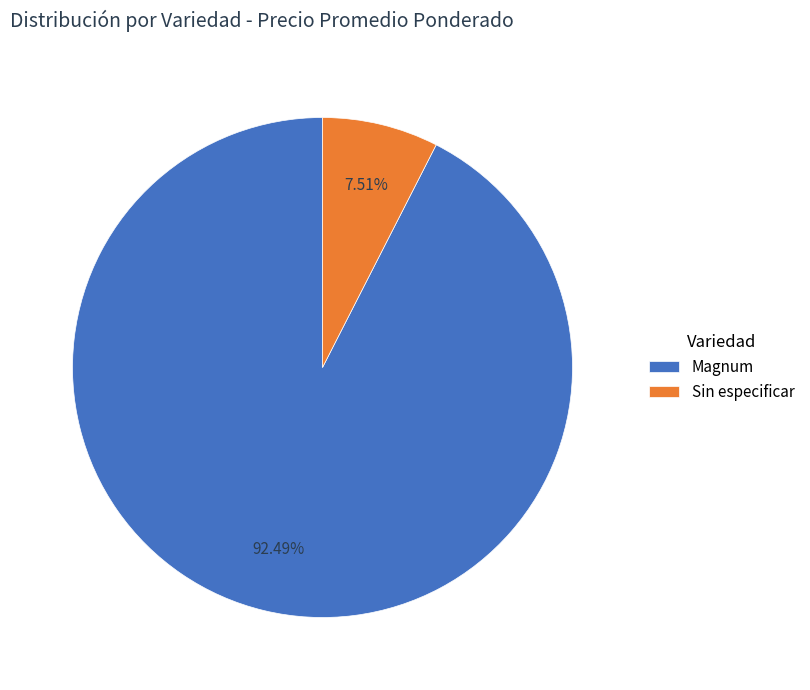

Which category has the smallest portion of the pie?

Sin especificar